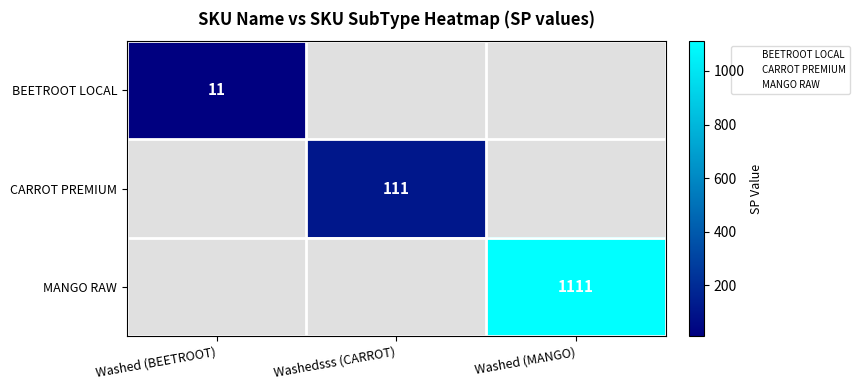

What is the greatest value displayed?

1111.0